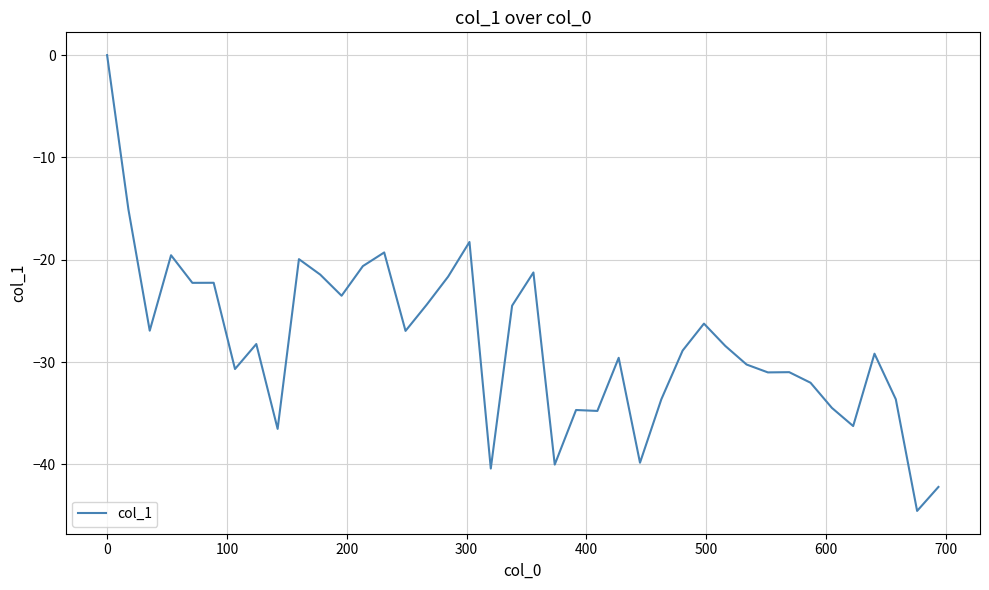

What is the minimum value shown in the chart?

-44.5